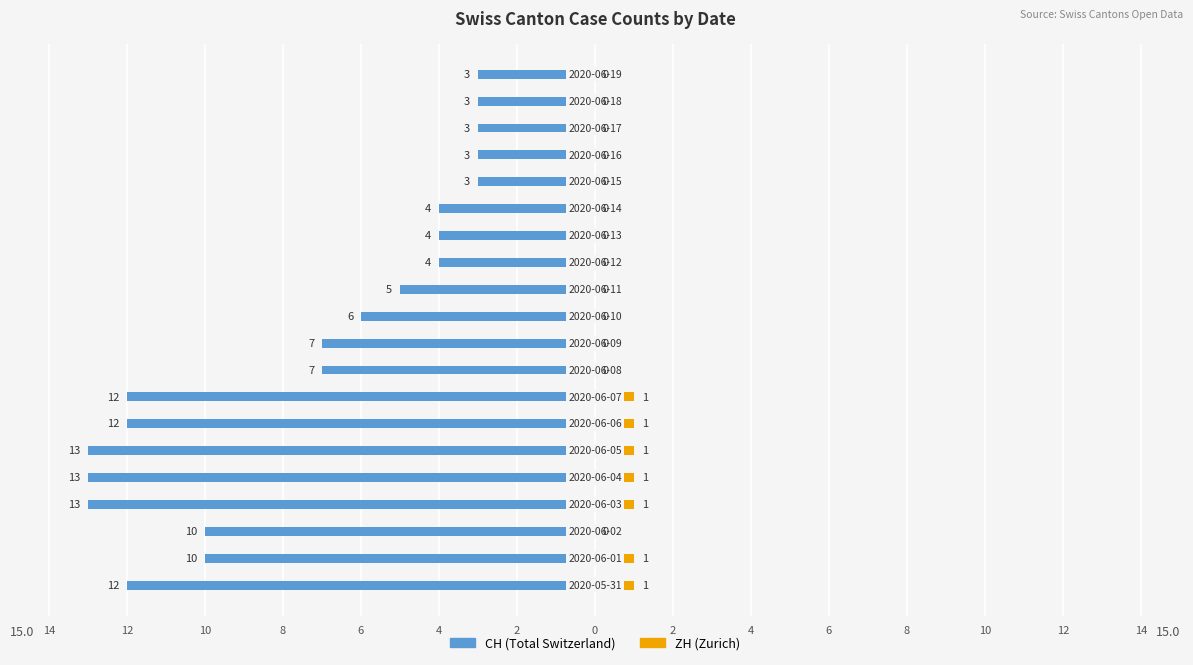

What is the difference between the second highest and minimum values in the CH (Total Switzerland) series?

10